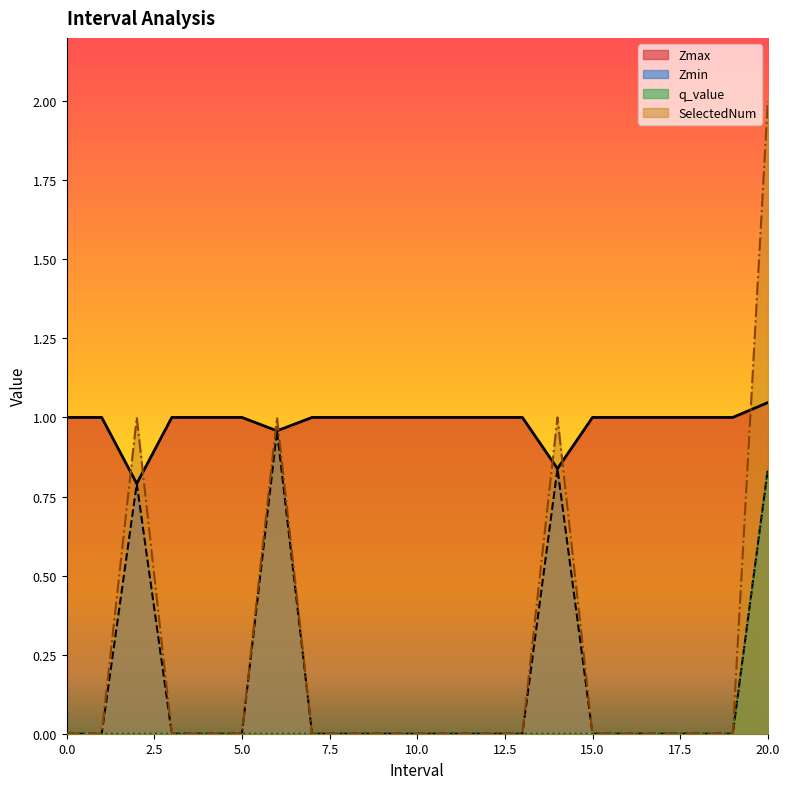

Count the number of categories in the chart.

21